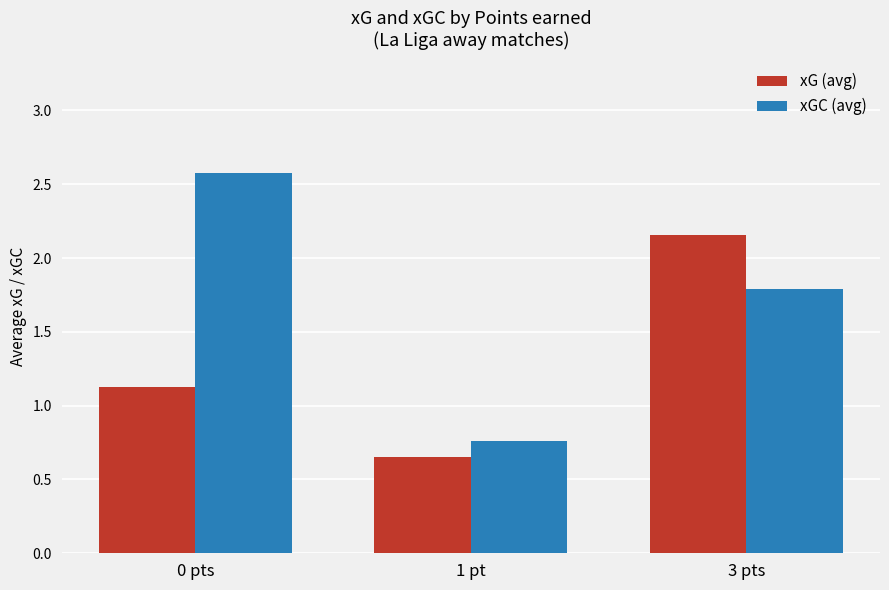

What is the sum of the xGC (avg) values at 0 pts and 1 pt?

3.3